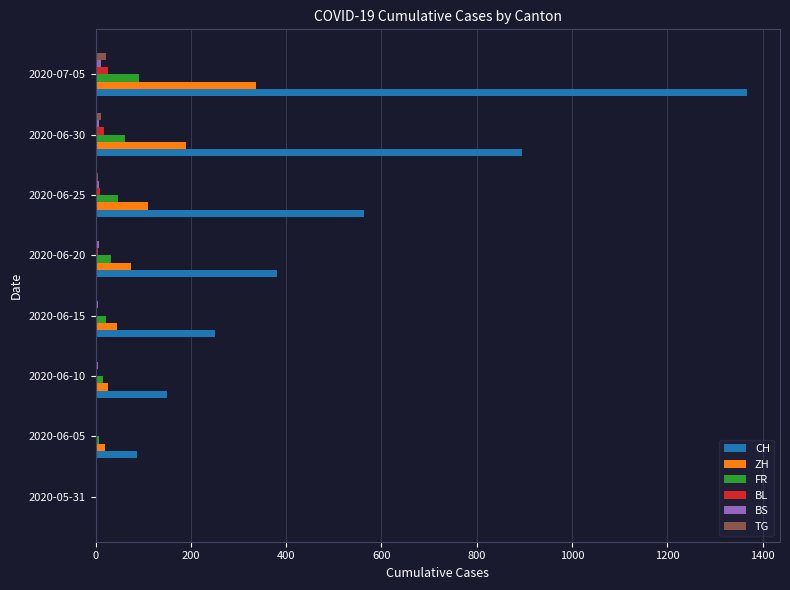

Count the number of data series in this chart.

6